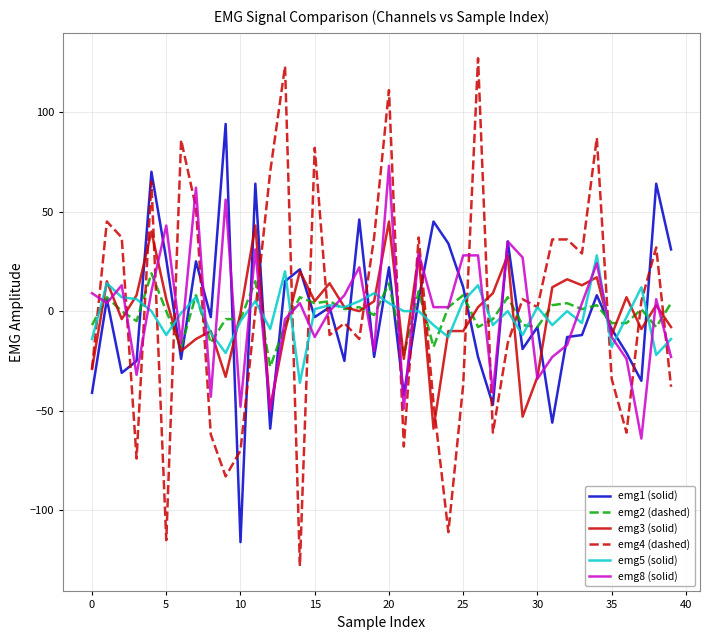

What is the minimum value for emg1 (solid)?

-116